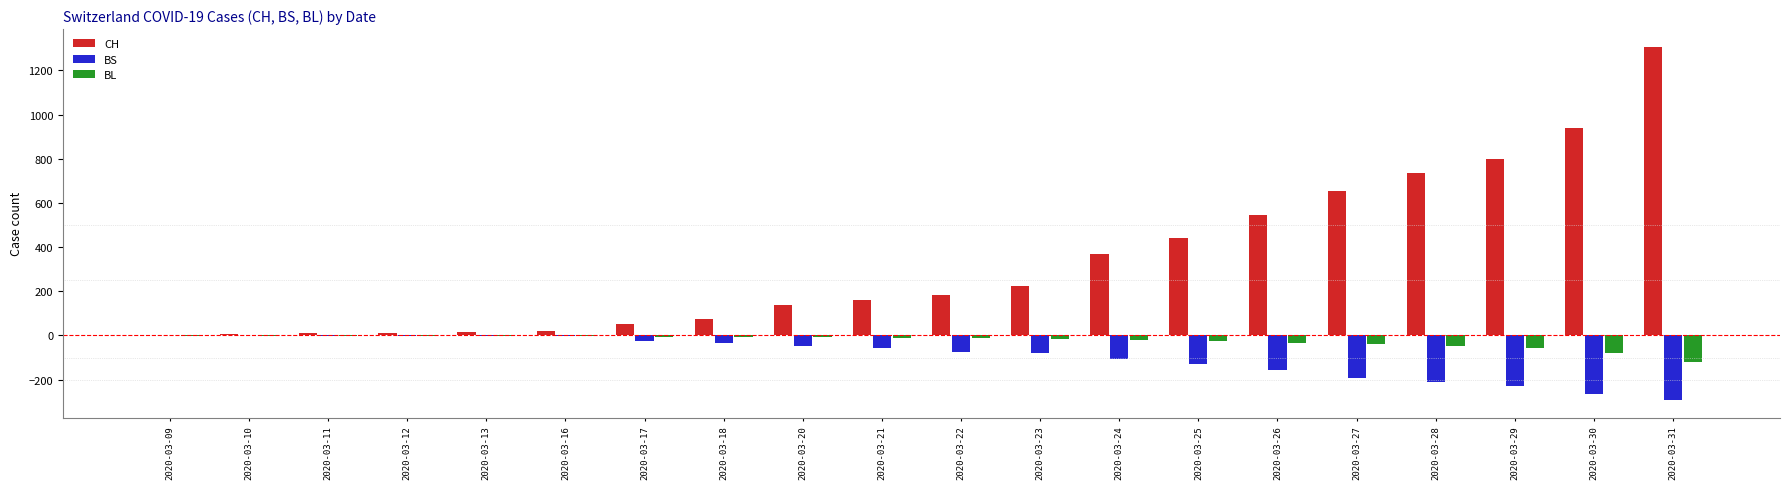

What is the greatest value displayed?

1307.0